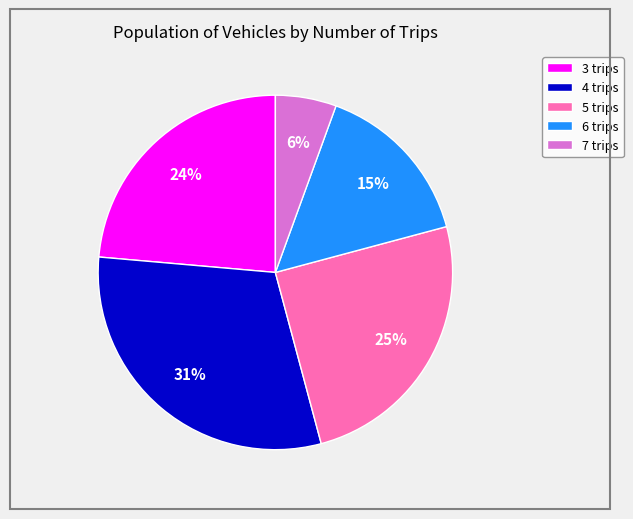

Which slice is the largest?

4